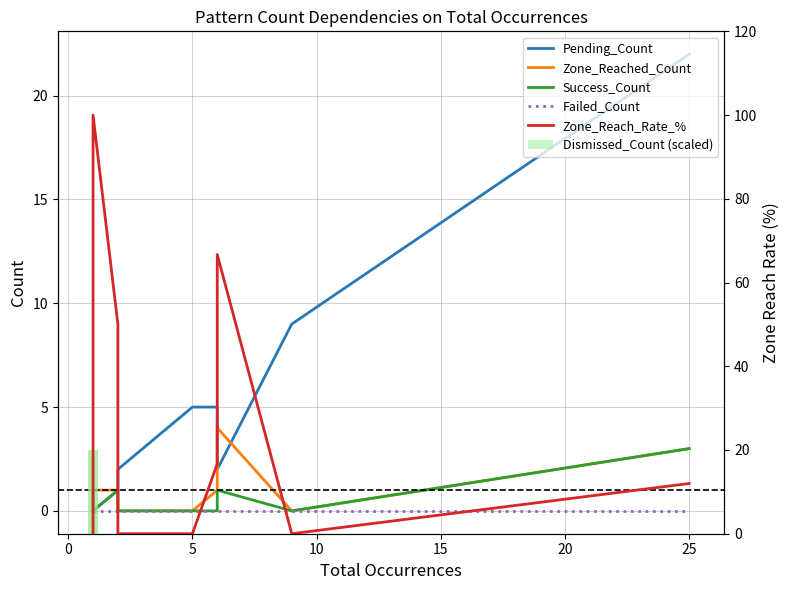

How many values in the Zone_Reach_Rate_% series exceed 0?

5